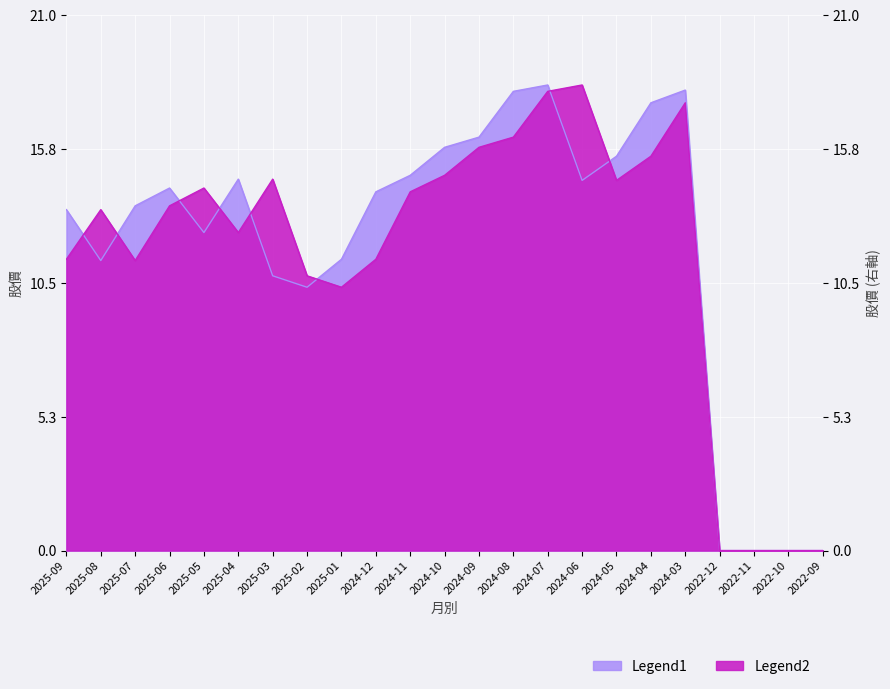

What is the difference between the maximum and minimum values in the Legend1 series?

18.3